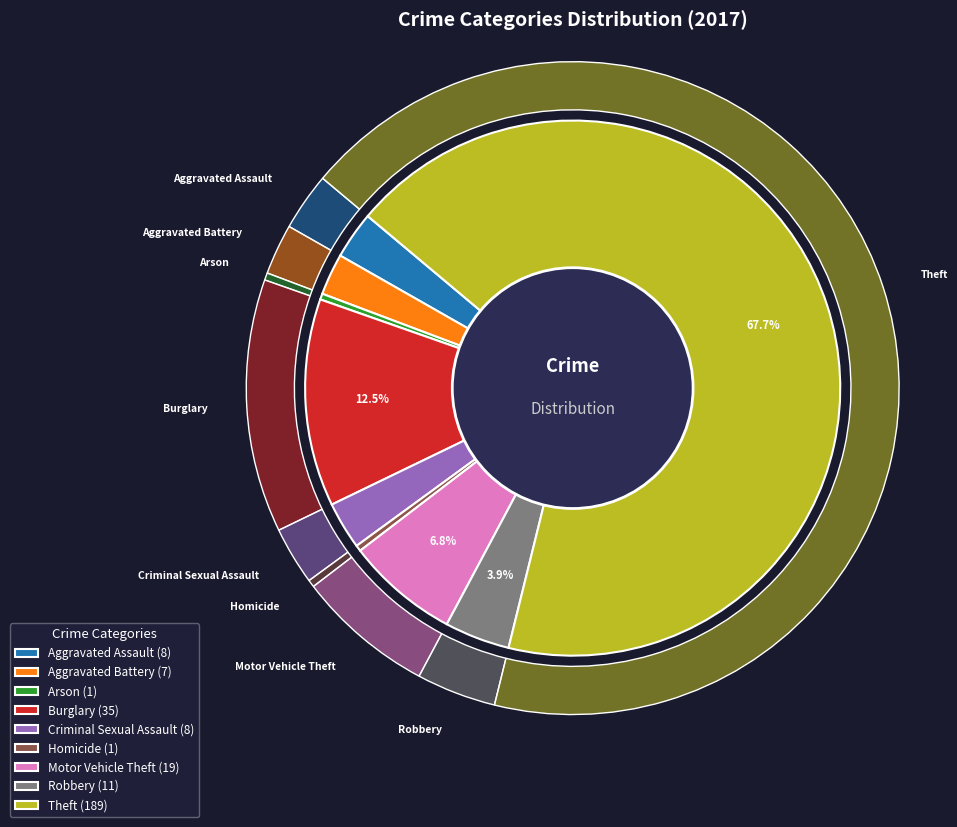

Combined, do Theft and Burglary account for over 50%?

Yes